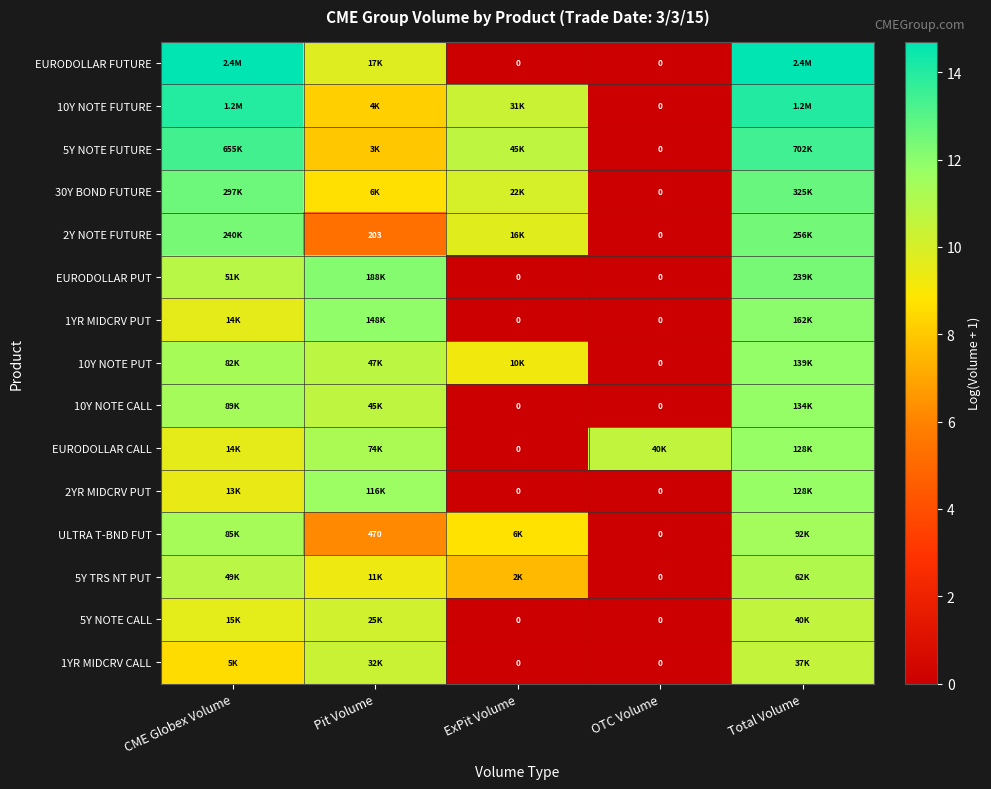

How many values in the 1YR MIDCRV CALL series are below 8?

2